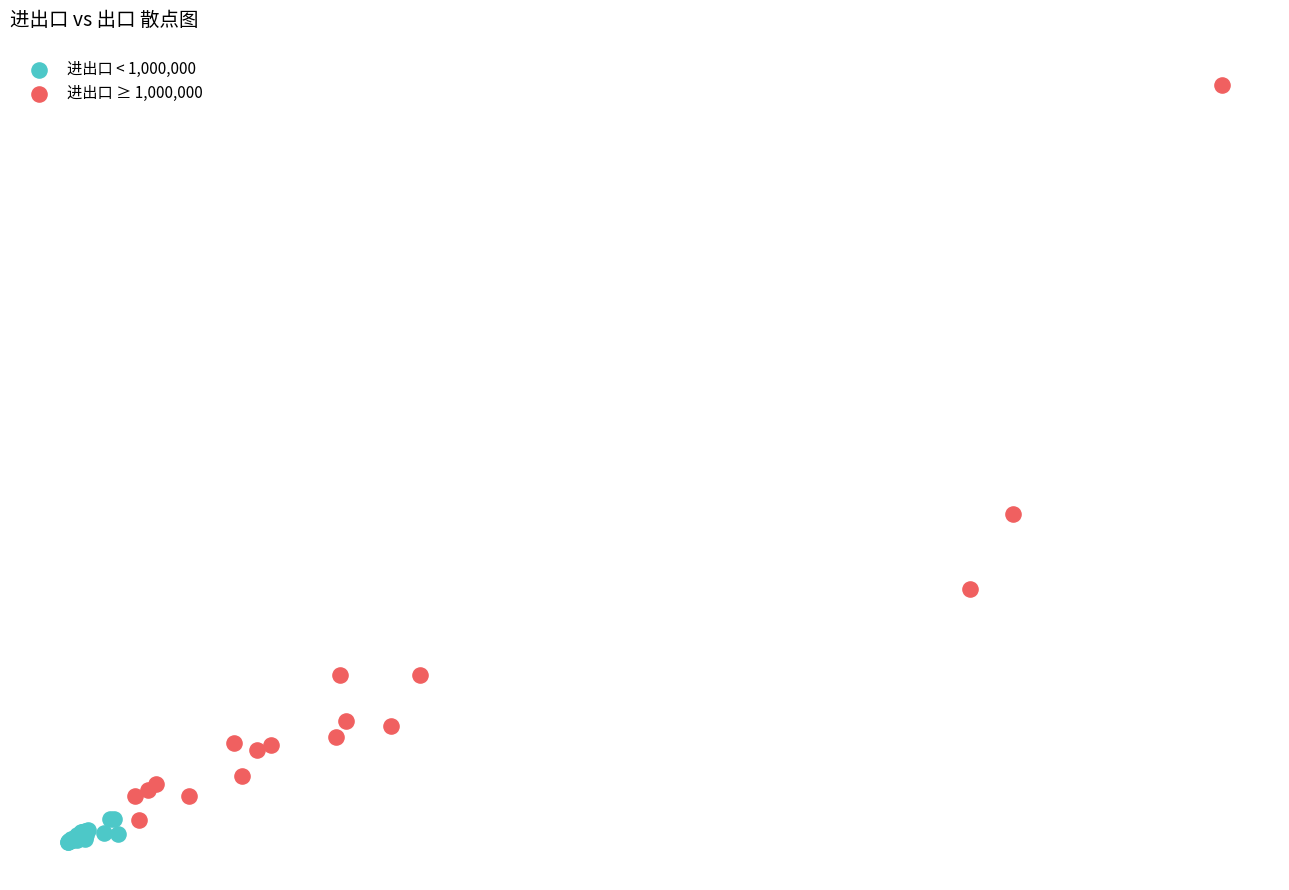

Which series has the widest spread of Y values?

进出口 ≥ 1,000,000